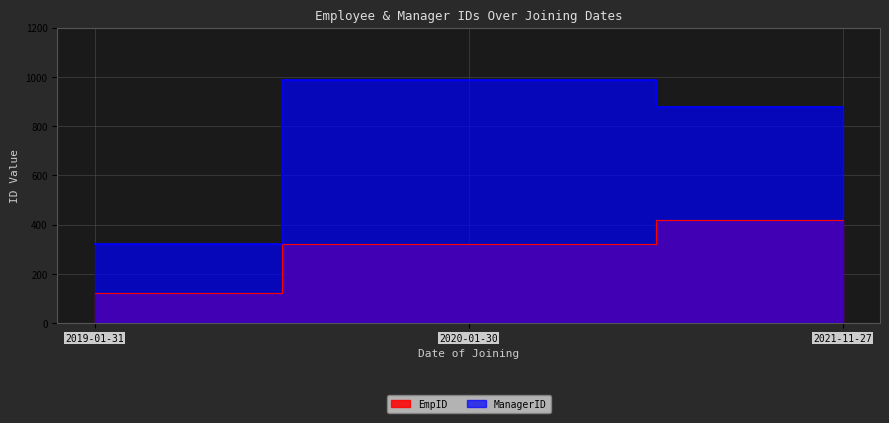

Reading left to right, extract all data points from this chart.

EmpID: 121	321	421
ManagerID: 321	986	876